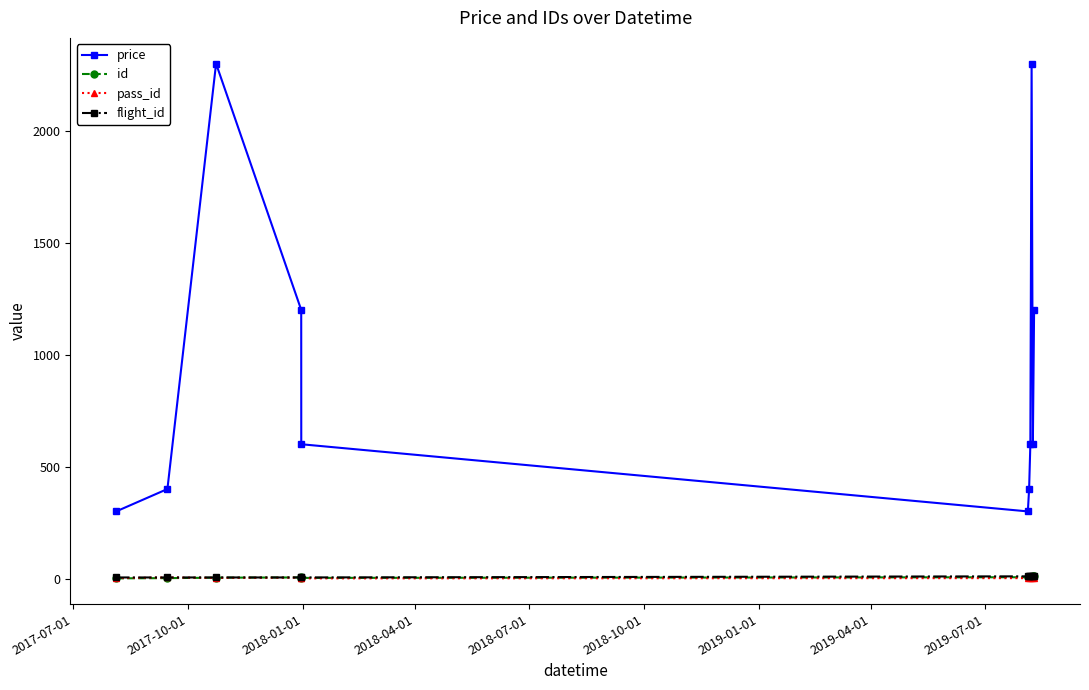

True or false: flight_id and price cross at least once.

False